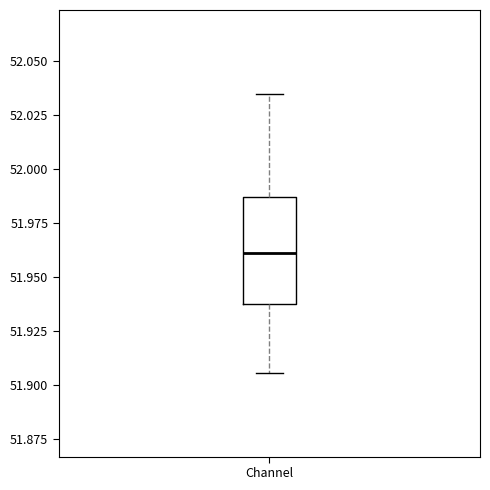

Read this box plot against the y-axis: the position of the median line, the range covered by the box, and the ends of both whiskers. The values are not printed on the chart, so give them approximately, as read against the axis.

median 51.960, box 51.940 to 51.985, whiskers 51.905 to 52.035